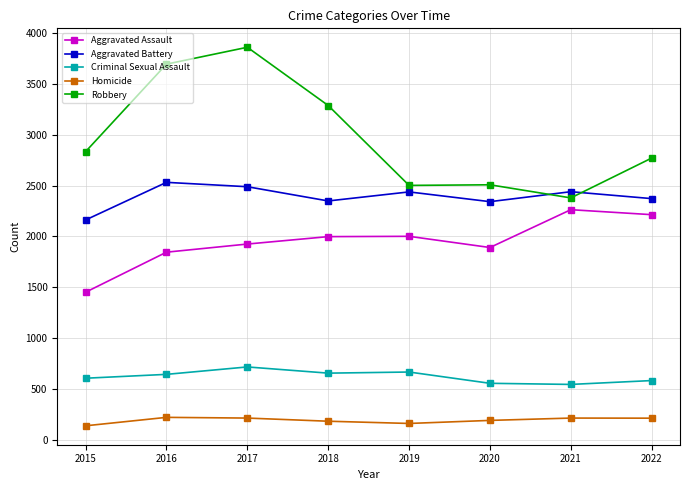

What is the greatest value displayed?

3860